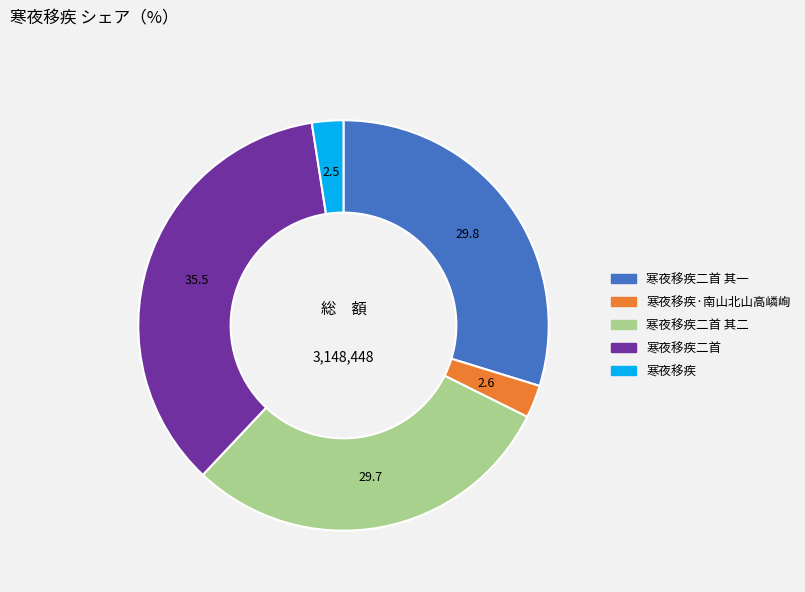

Does any single category account for the majority?

No